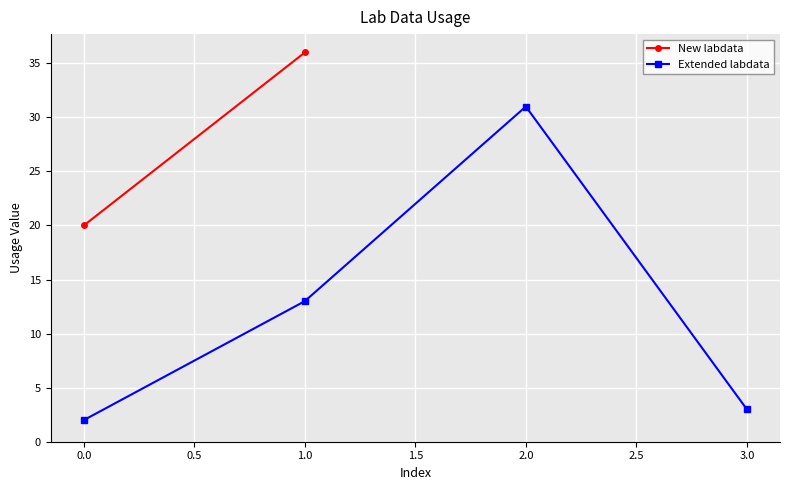

List the labels in order of Extended labdata value, largest first.

2.0, 1.0, 3.0, 0.0